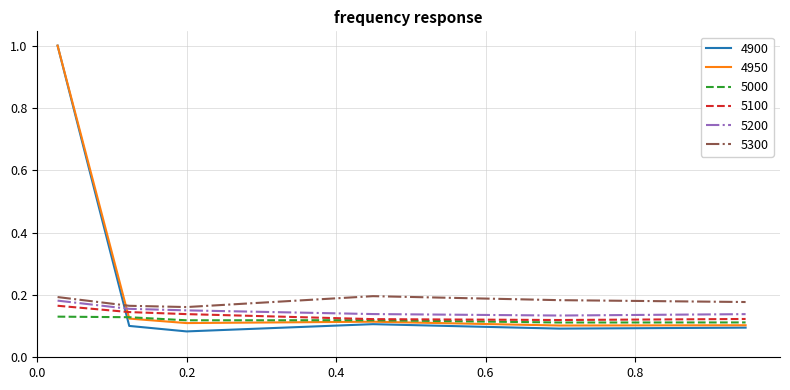

Which series has the widest spread of values?

4900